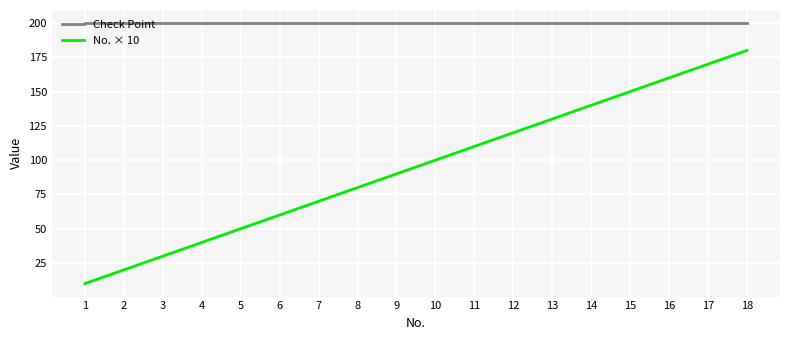

Rank the categories by No. × 10 value from highest to lowest.

18, 17, 16, 15, 14, 13, 12, 11, 10, 9, 8, 7, 6, 5, 4, 3, 2, 1